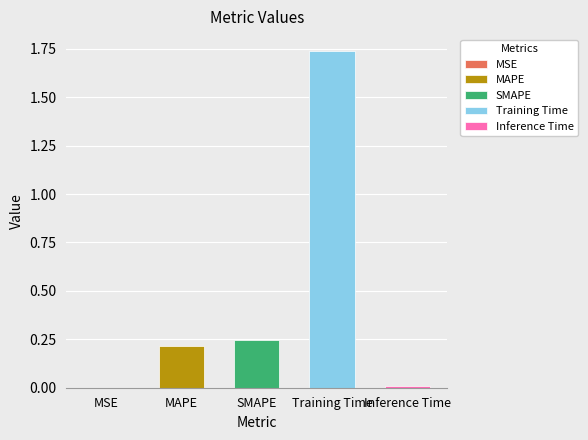

What is the sum of the values at Inference Time and Training Time?

1.7